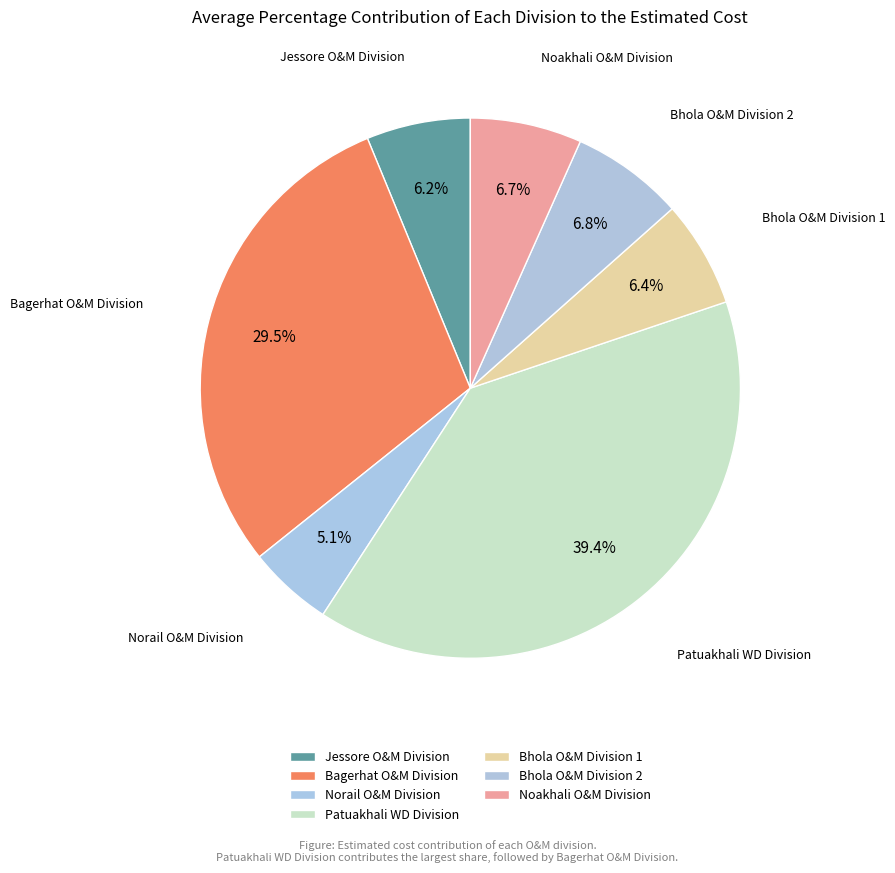

How many segments does this pie chart have?

7